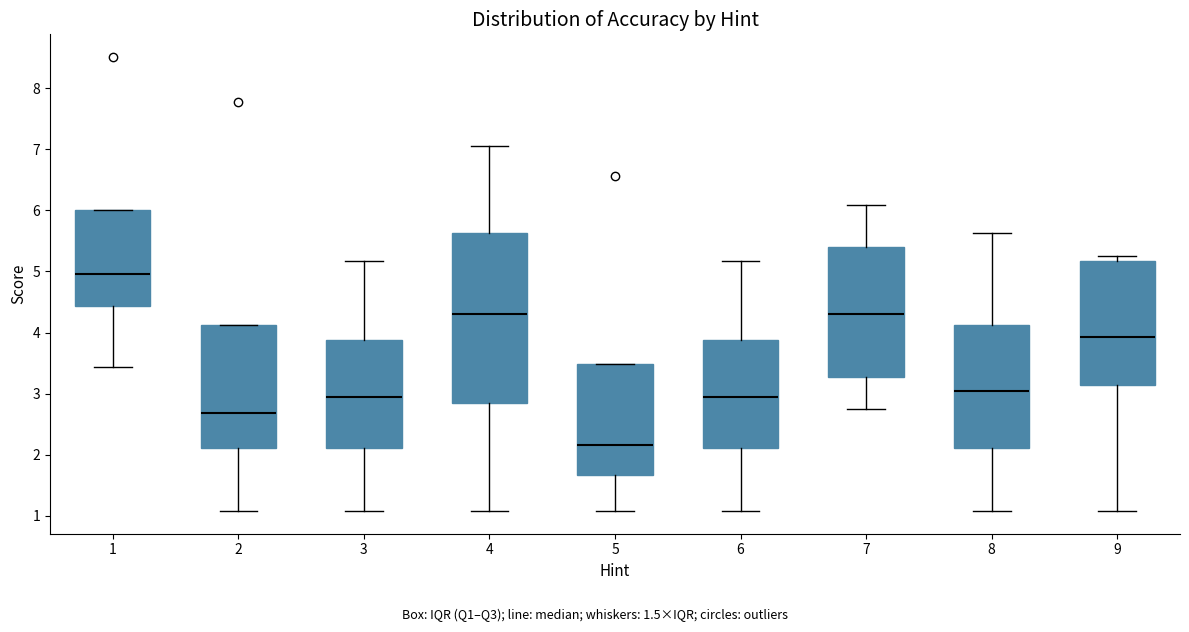

Which box is the tallest, from its lower edge to its upper edge?

4